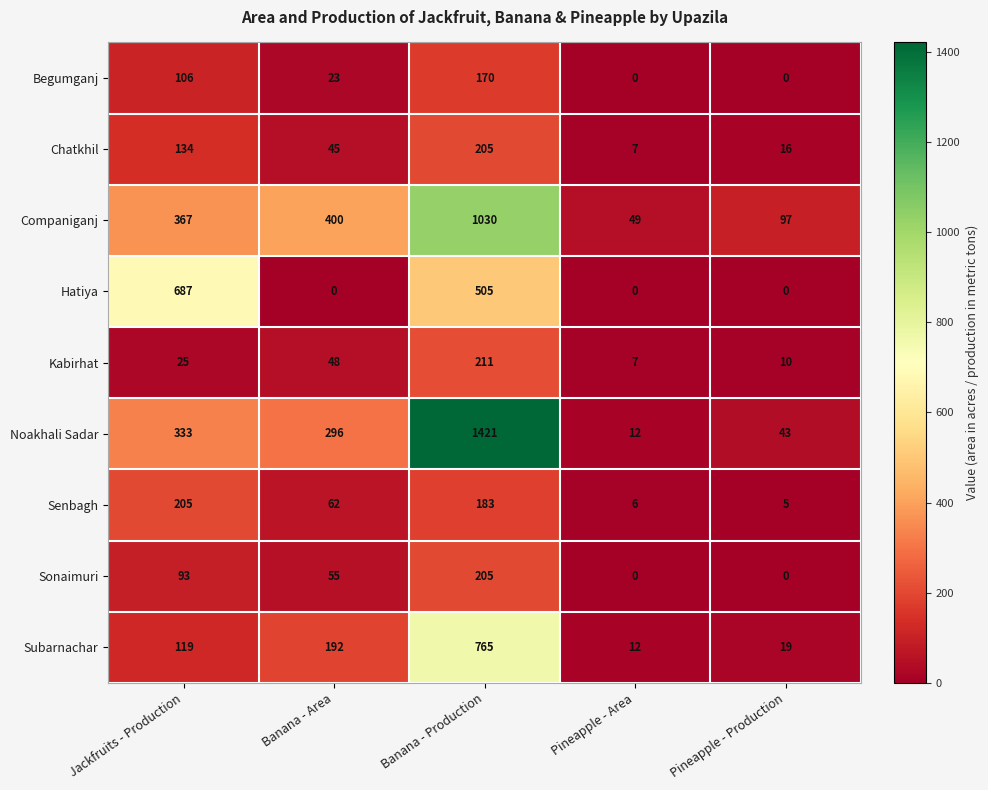

Which series has the widest spread of values?

Noakhali Sadar